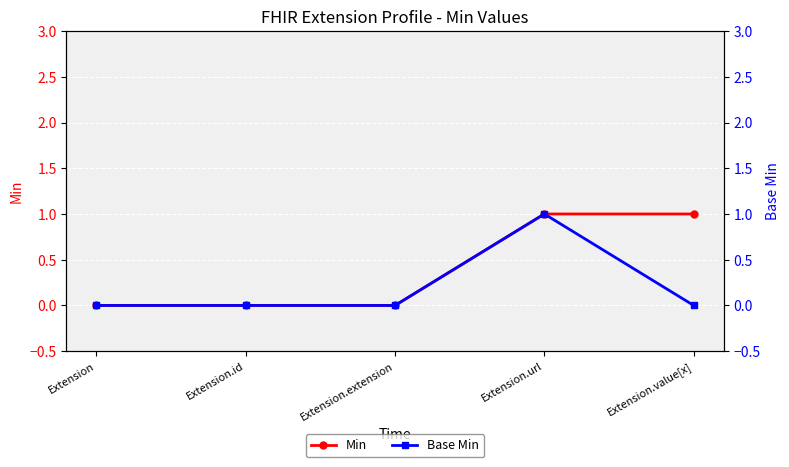

Rank the categories by Base Min value from lowest to highest.

Extension, Extension.id, Extension.extension, Extension.value[x], Extension.url